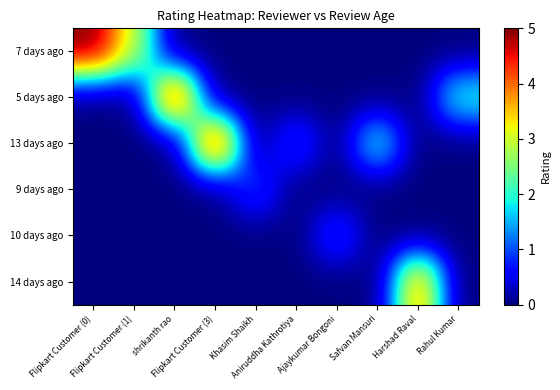

Reading left to right, what are all the values shown in this chart?

7 days ago: Flipkart Customer (0)=5	Flipkart Customer (1)=3	shrikanth rao=0	Flipkart Customer (3)=0	Khasim Shaikh=0	Aniruddha Kathrotiya=0	Ajaykumar Bongoni=0	Safvan Mansuri=0	Harshad Raval=0	Rahul Kumar=0
5 days ago: Flipkart Customer (0)=0	Flipkart Customer (1)=0	shrikanth rao=5	Flipkart Customer (3)=0	Khasim Shaikh=0	Aniruddha Kathrotiya=0	Ajaykumar Bongoni=0	Safvan Mansuri=0	Harshad Raval=0	Rahul Kumar=2
13 days ago: Flipkart Customer (0)=0	Flipkart Customer (1)=0	shrikanth rao=0	Flipkart Customer (3)=5	Khasim Shaikh=0	Aniruddha Kathrotiya=1	Ajaykumar Bongoni=0	Safvan Mansuri=2	Harshad Raval=0	Rahul Kumar=0
9 days ago: Flipkart Customer (0)=0	Flipkart Customer (1)=0	shrikanth rao=0	Flipkart Customer (3)=0	Khasim Shaikh=1	Aniruddha Kathrotiya=0	Ajaykumar Bongoni=0	Safvan Mansuri=0	Harshad Raval=0	Rahul Kumar=0
10 days ago: Flipkart Customer (0)=0	Flipkart Customer (1)=0	shrikanth rao=0	Flipkart Customer (3)=0	Khasim Shaikh=0	Aniruddha Kathrotiya=0	Ajaykumar Bongoni=1	Safvan Mansuri=0	Harshad Raval=0	Rahul Kumar=0
14 days ago: Flipkart Customer (0)=0	Flipkart Customer (1)=0	shrikanth rao=0	Flipkart Customer (3)=0	Khasim Shaikh=0	Aniruddha Kathrotiya=0	Ajaykumar Bongoni=0	Safvan Mansuri=0	Harshad Raval=4	Rahul Kumar=0